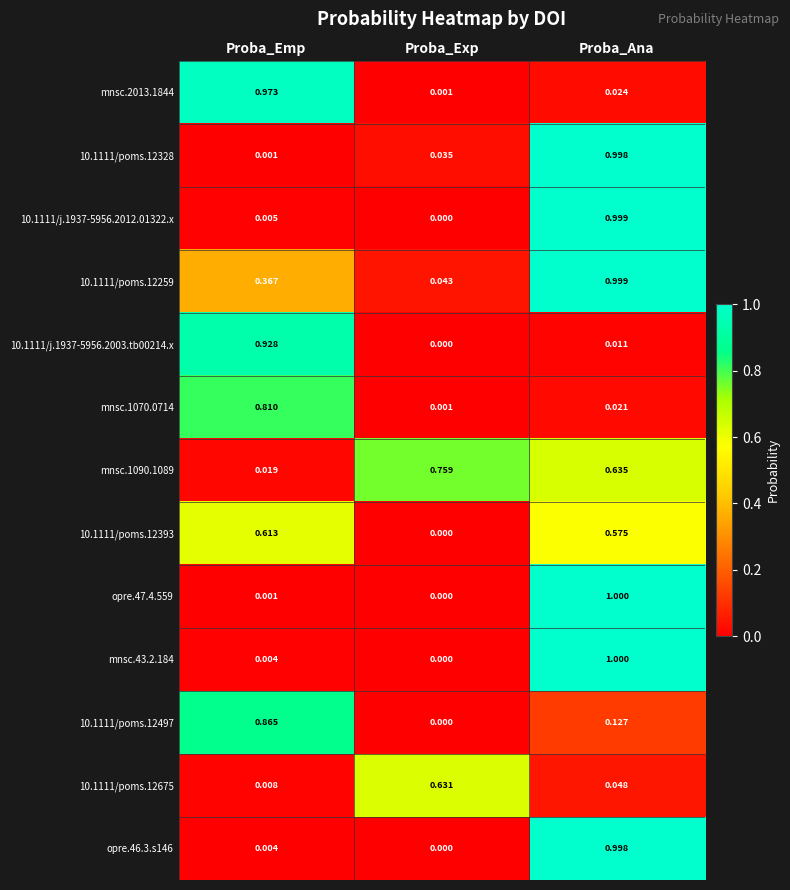

At which category does the chart reach its peak across all series?

Proba_Ana